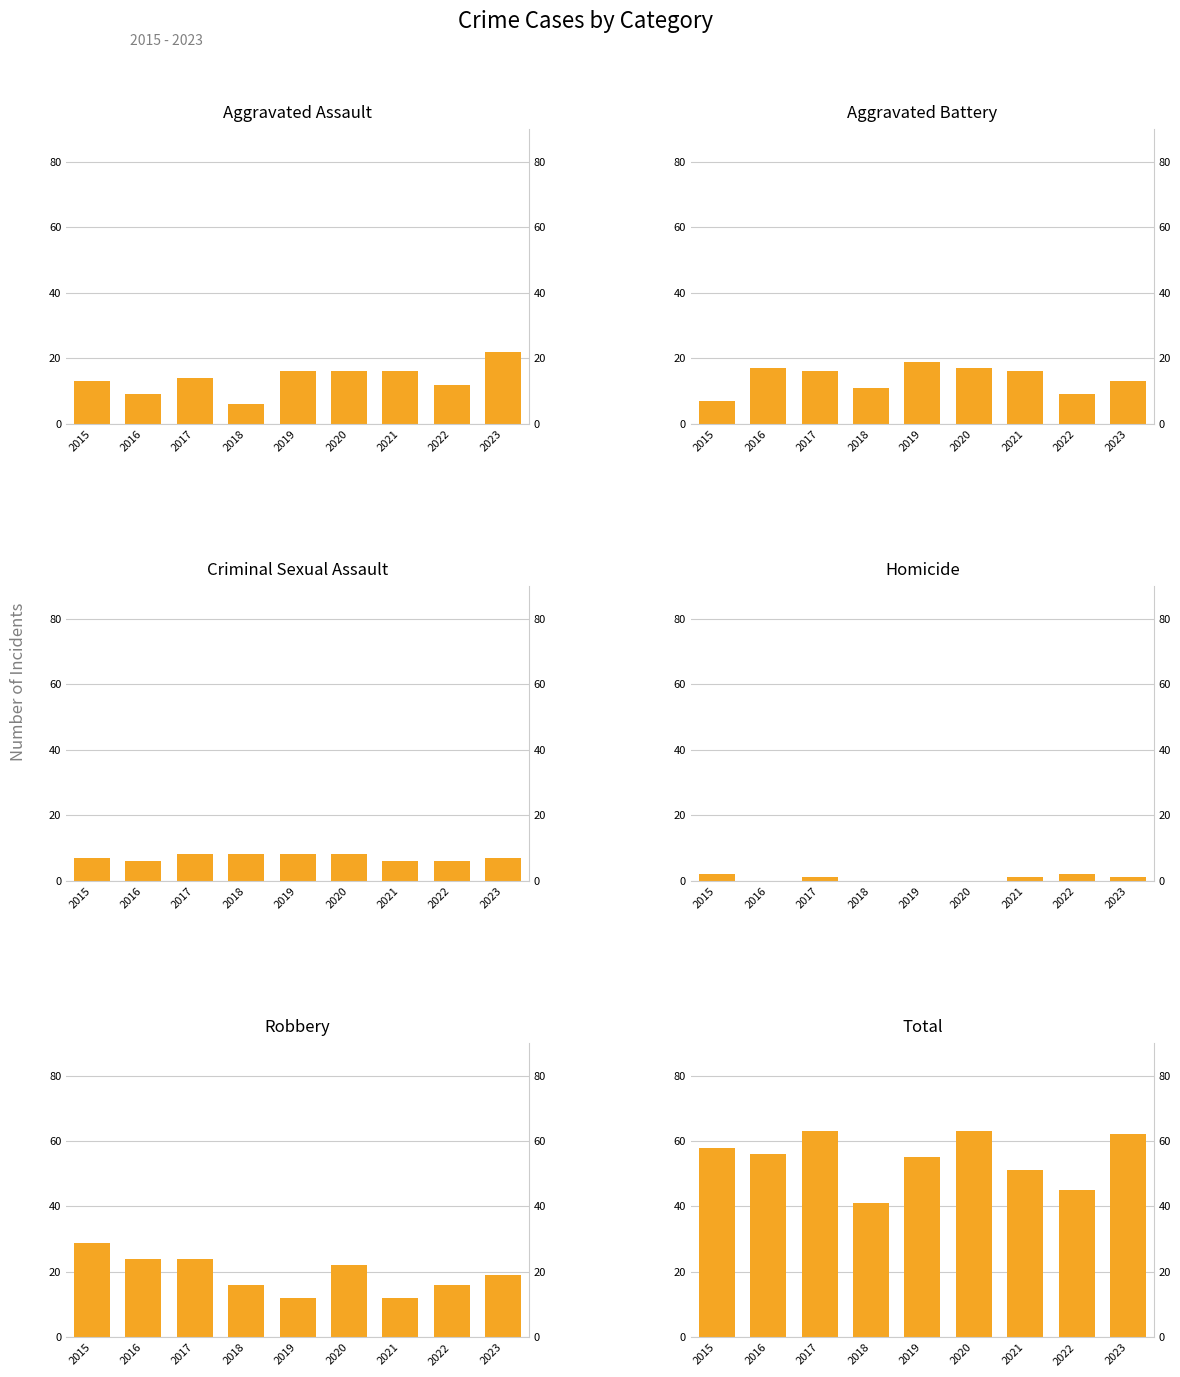

What value does the Homicide series have at 2017?

1